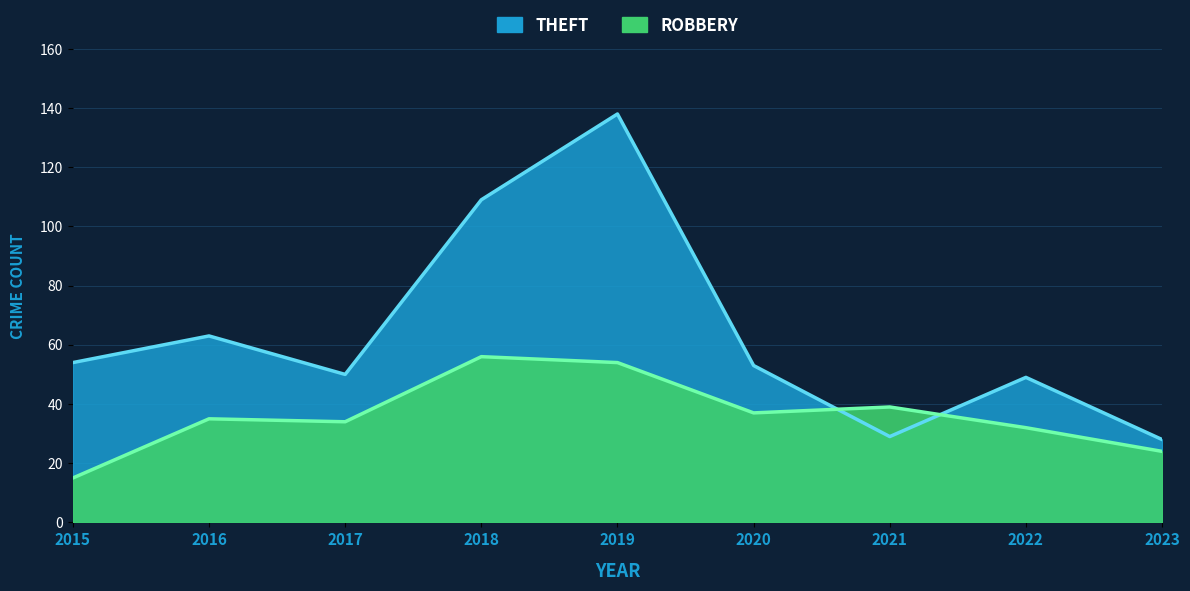

In Theft, how many points are higher than both neighbors (excluding endpoints)?

3